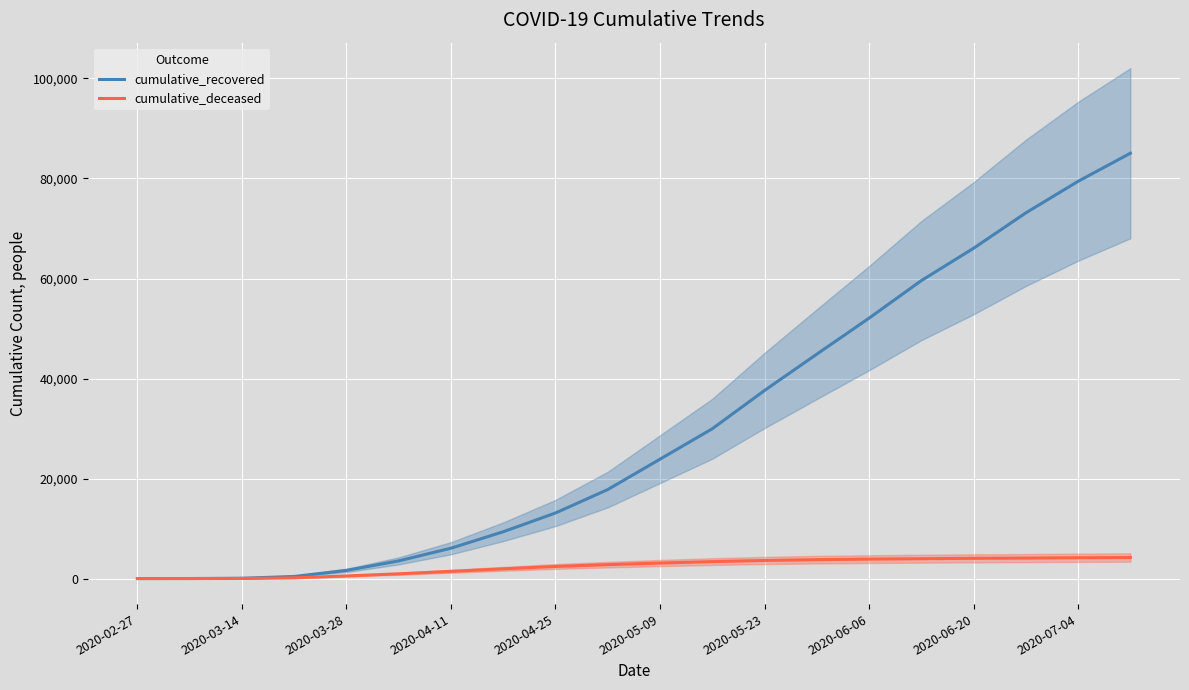

True or false: cumulative_recovered and cumulative_deceased intersect in this chart.

False